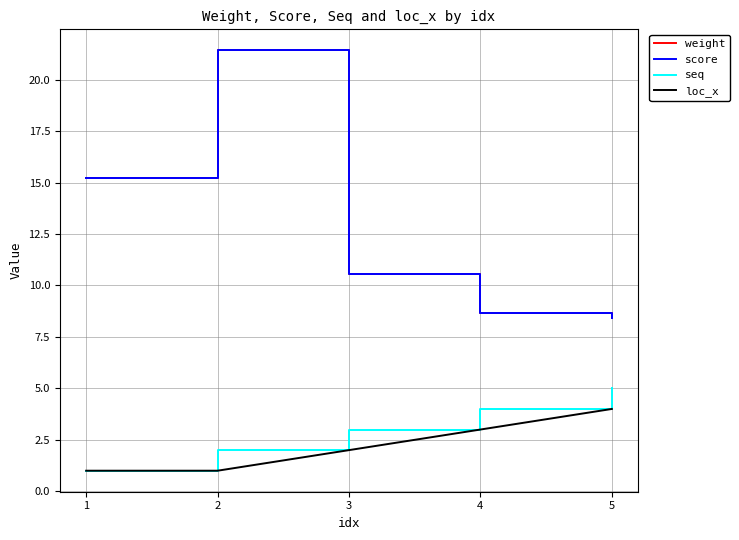

True or false: weight and score cross at least once.

False